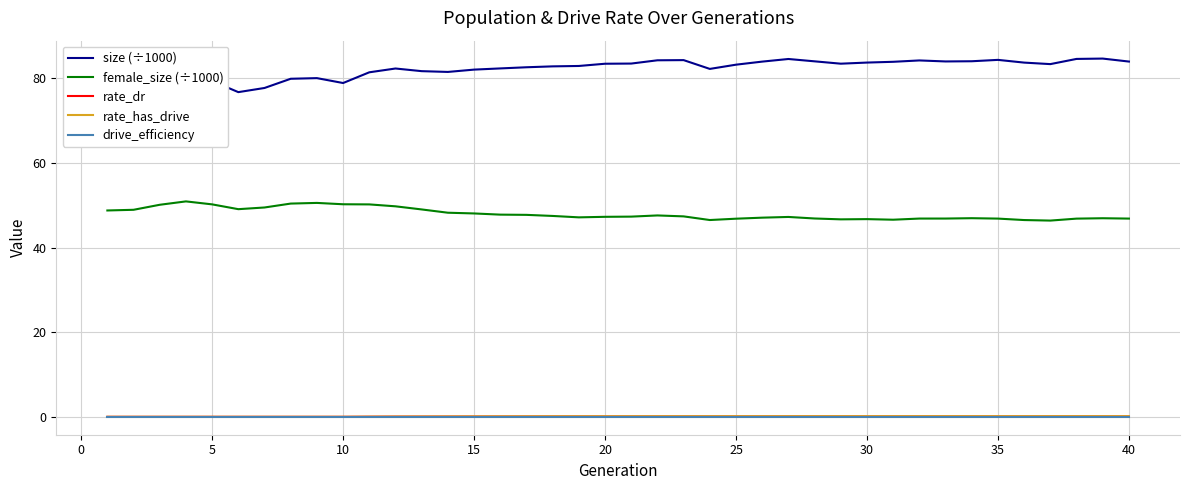

Which series has the largest total across all categories?

size (÷1000)